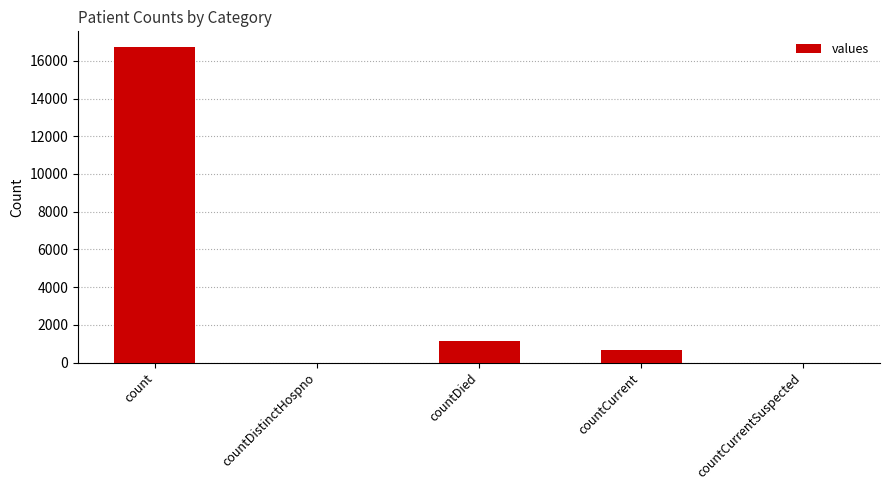

How many categories are shown in the chart?

5